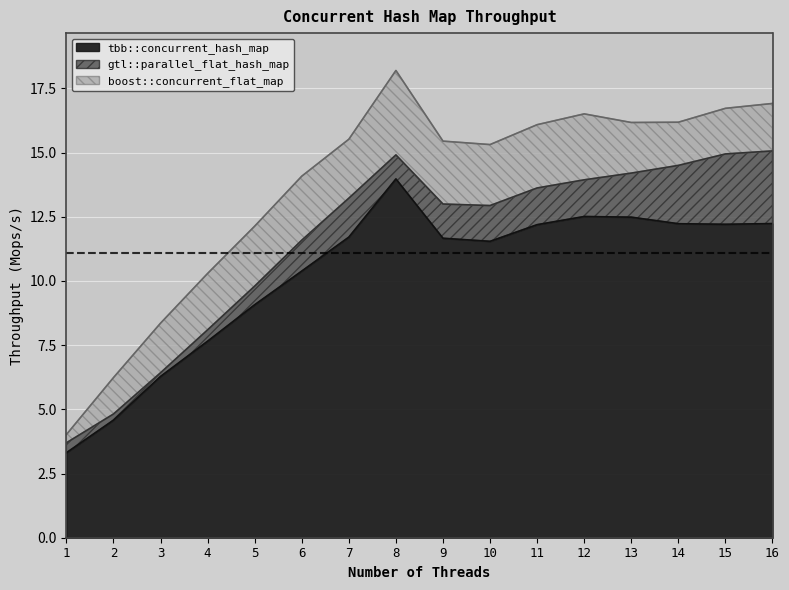

At which category does the chart reach its peak across all series?

8